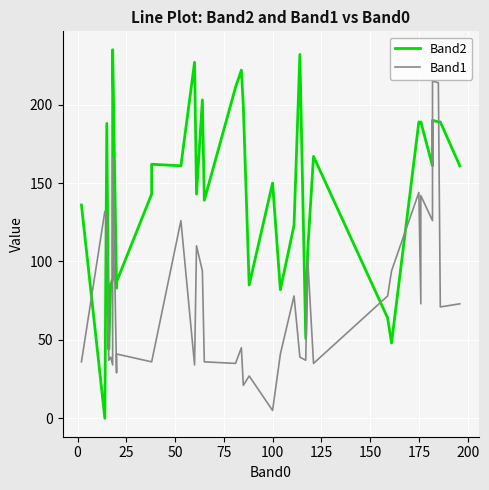

Which series has the widest spread of values?

Band2